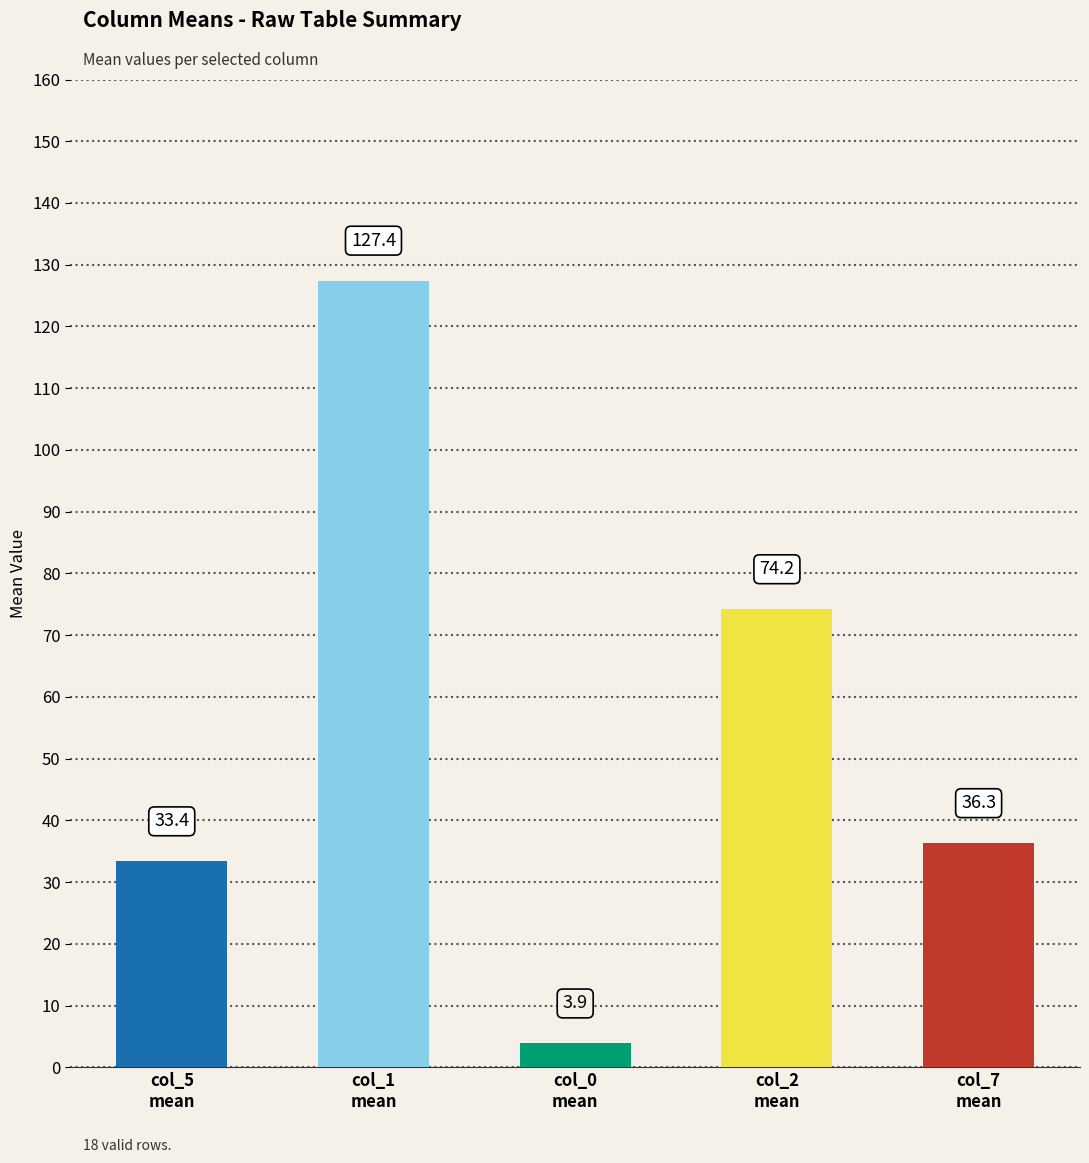

True or false: col_5 has a value of 28.9 at col_2 mean.

False